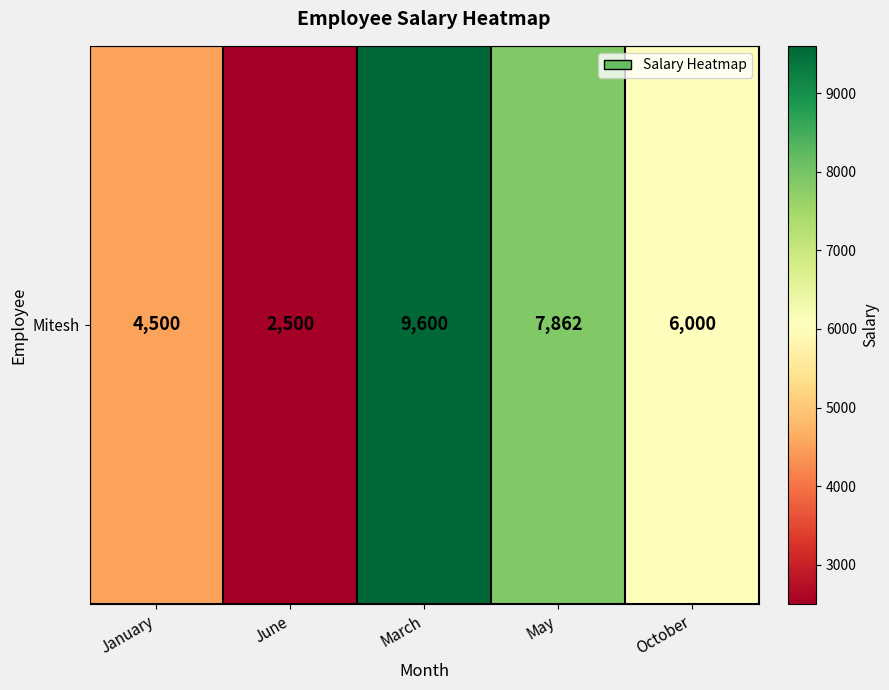

Where does the data first go above 6000?

March